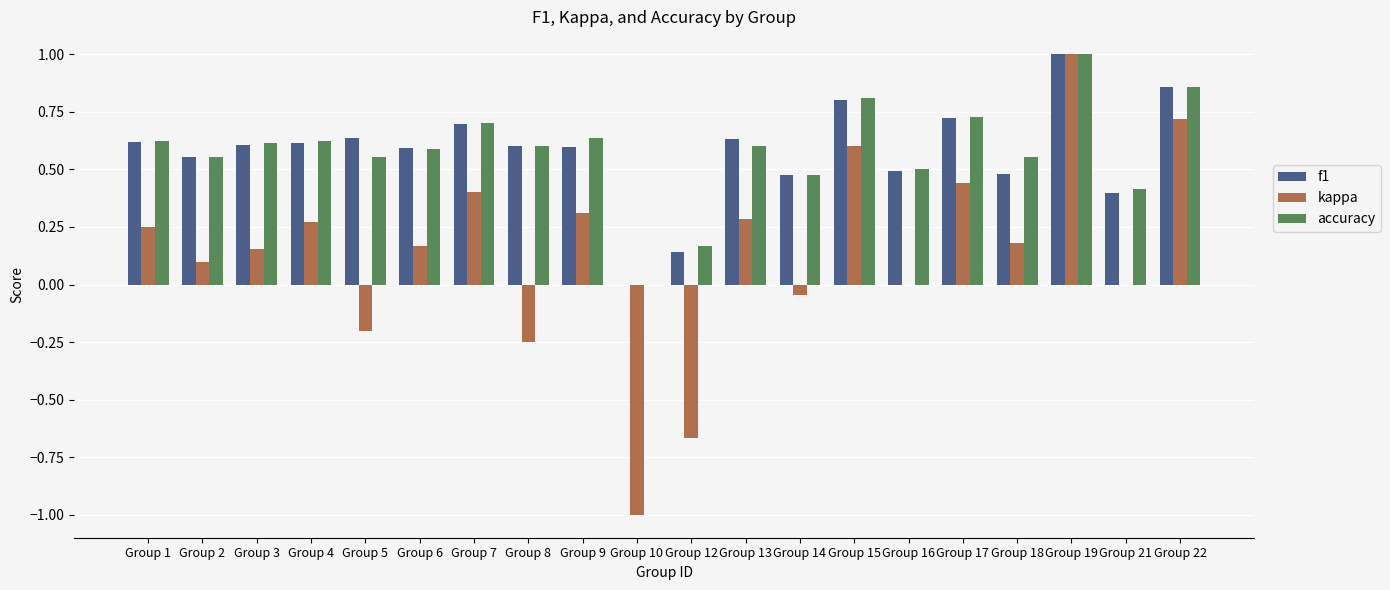

Are the bars grouped side by side (vs. stacked)?

Yes